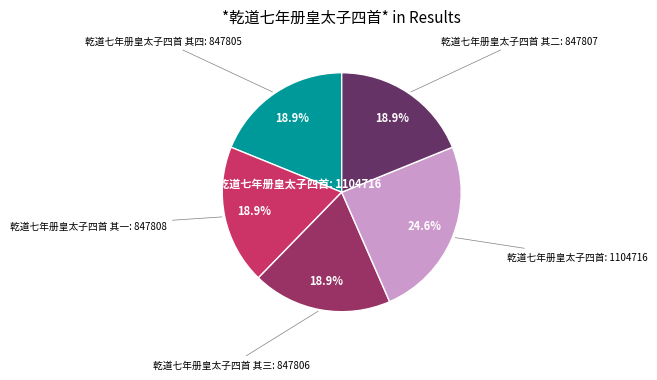

Does any single category account for the majority?

No